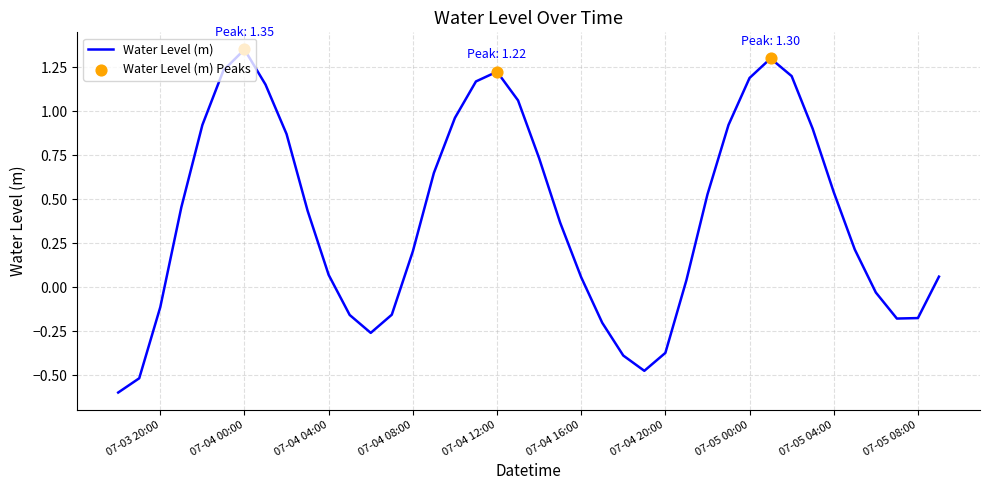

Is this an area chart (filled region under the line)?

No